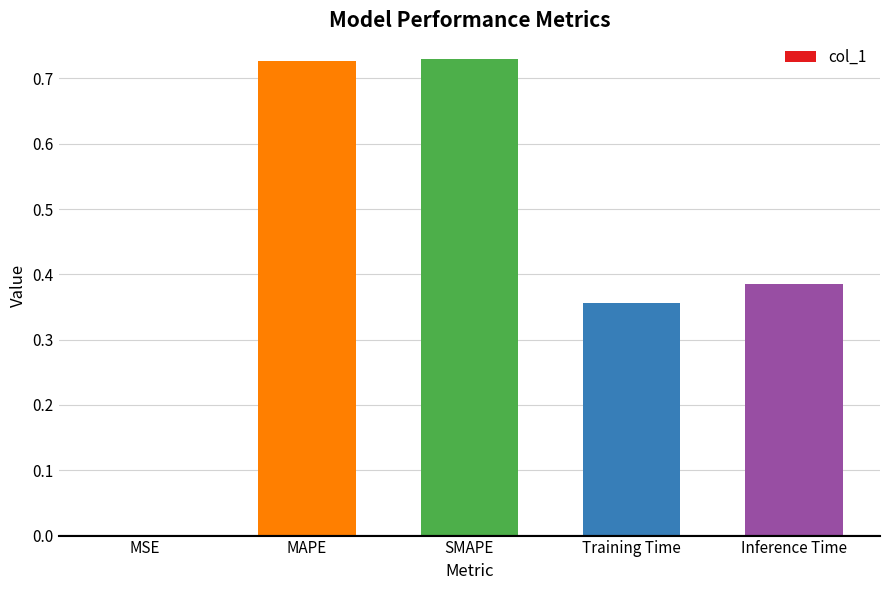

What is the sum of the values at Training Time and MAPE?

1.1